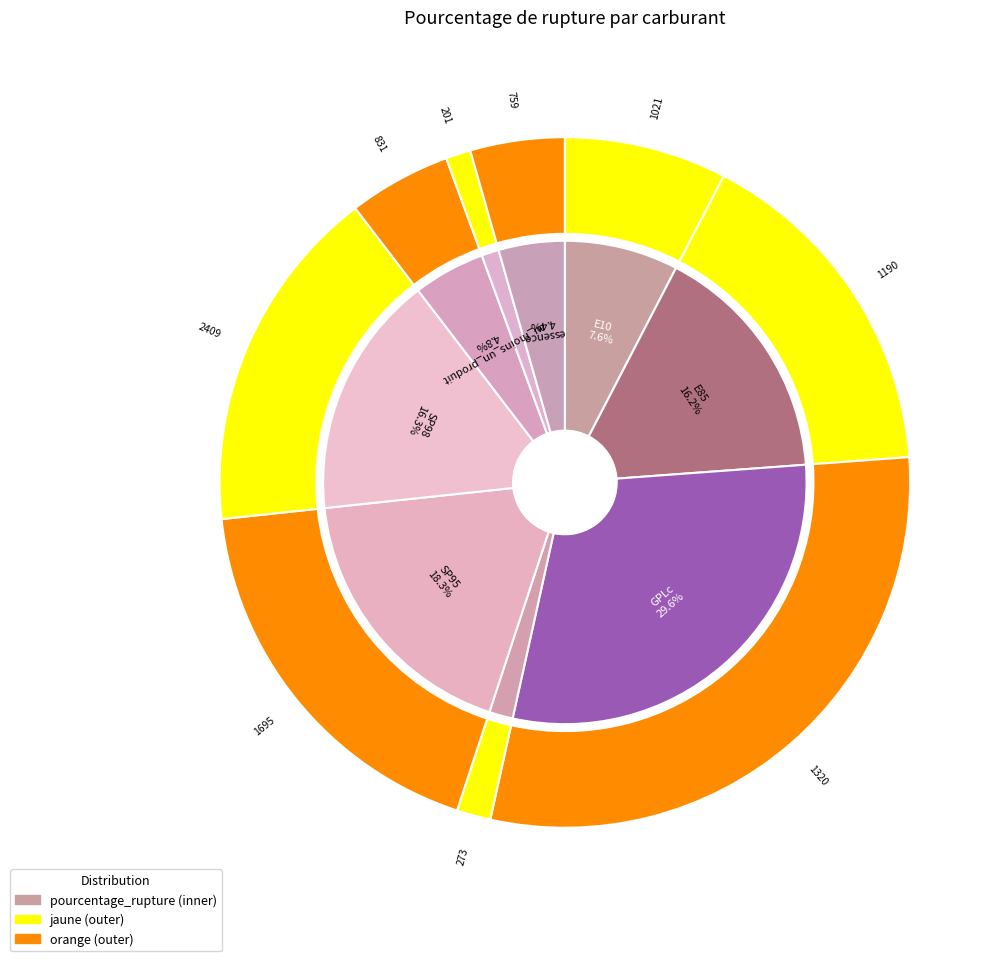

Rank the categories by value from highest to lowest.

GPLc, SP95, SP98, E85, E10, au_moins_un_produit, essence, Gazole, deux_produits